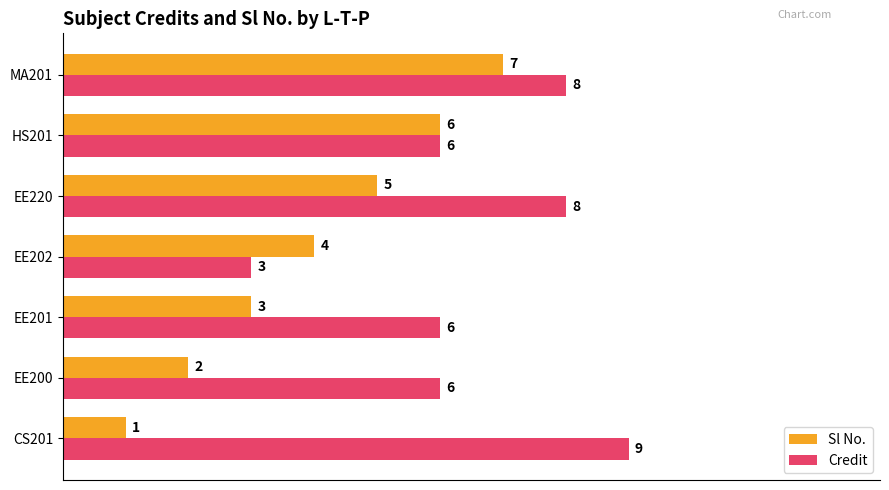

Is the value of Sl No. at MA201 greater than the value of Credit at EE202?

Yes